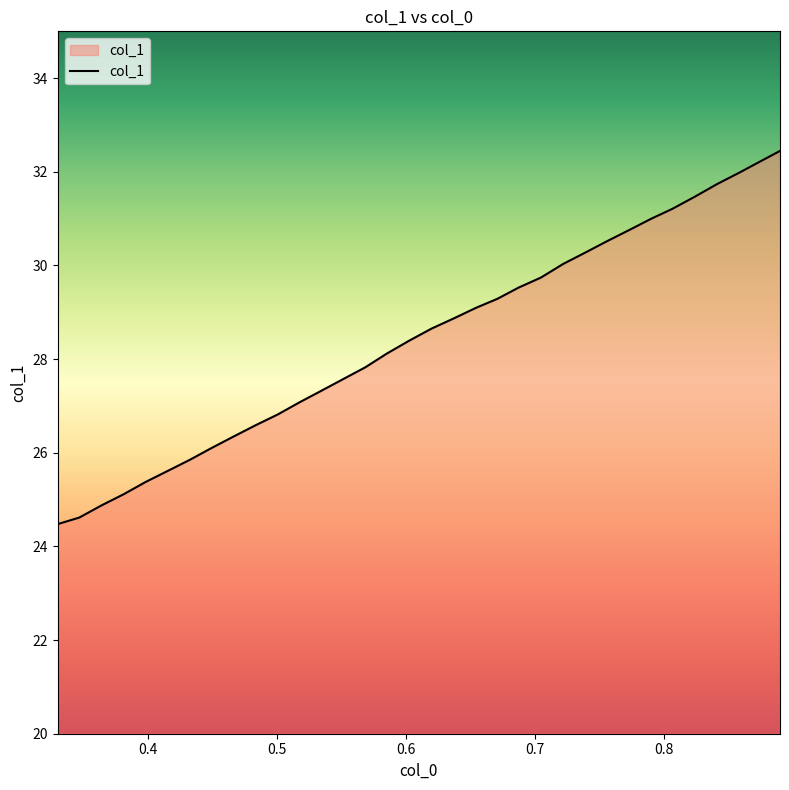

Reading right to left, extract all data points from this chart.

32.4	32.2	32.0	31.7	31.5	31.2	31.0	30.8	30.5	30.3	30.0	29.7	29.5	29.3	29.1	28.9	28.7	28.4	28.1	27.8	27.6	27.3	27.1	26.8	26.6	26.3	26.1	25.8	25.6	25.4	25.1	24.9	24.6	24.5